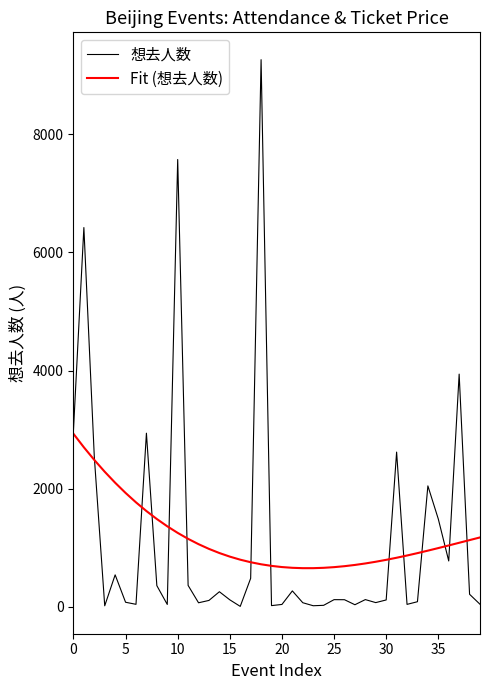

List the series in order of their peak value, highest first.

想去人数, Fit (想去人数)